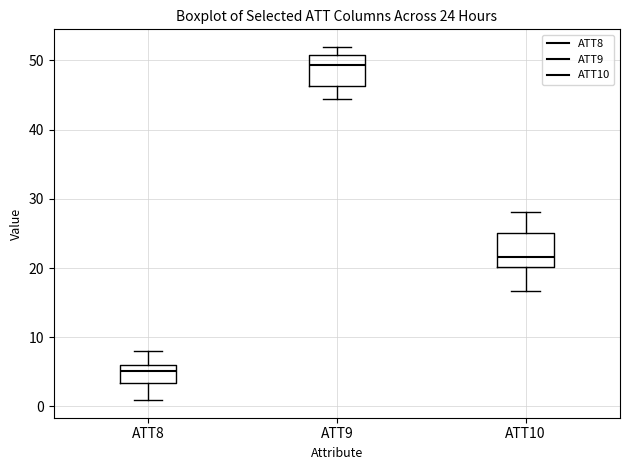

Which box's median line is the lowest?

ATT8